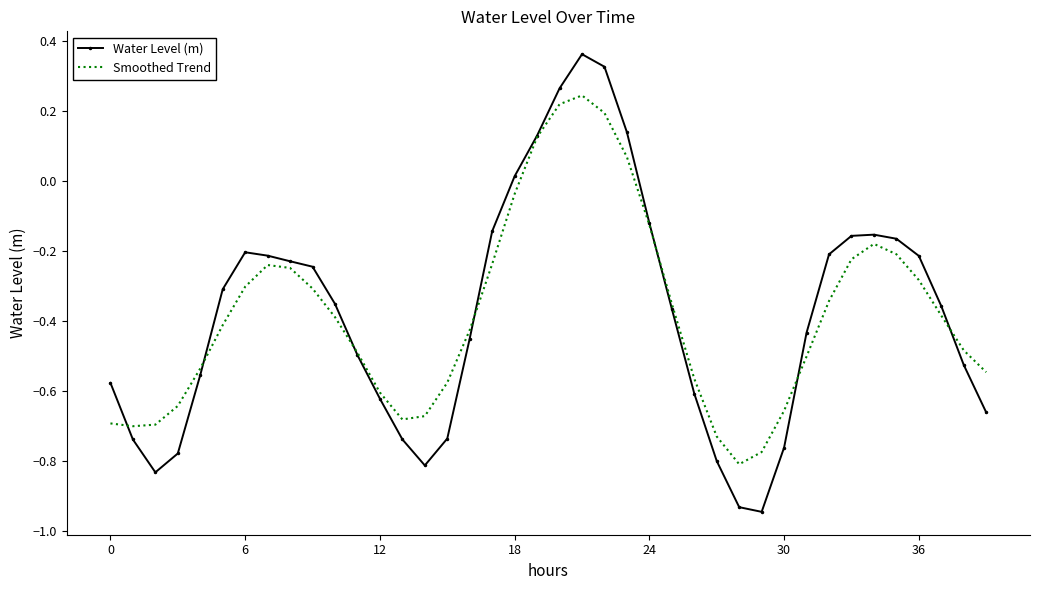

Which series has the widest spread of values?

Water Level (m)